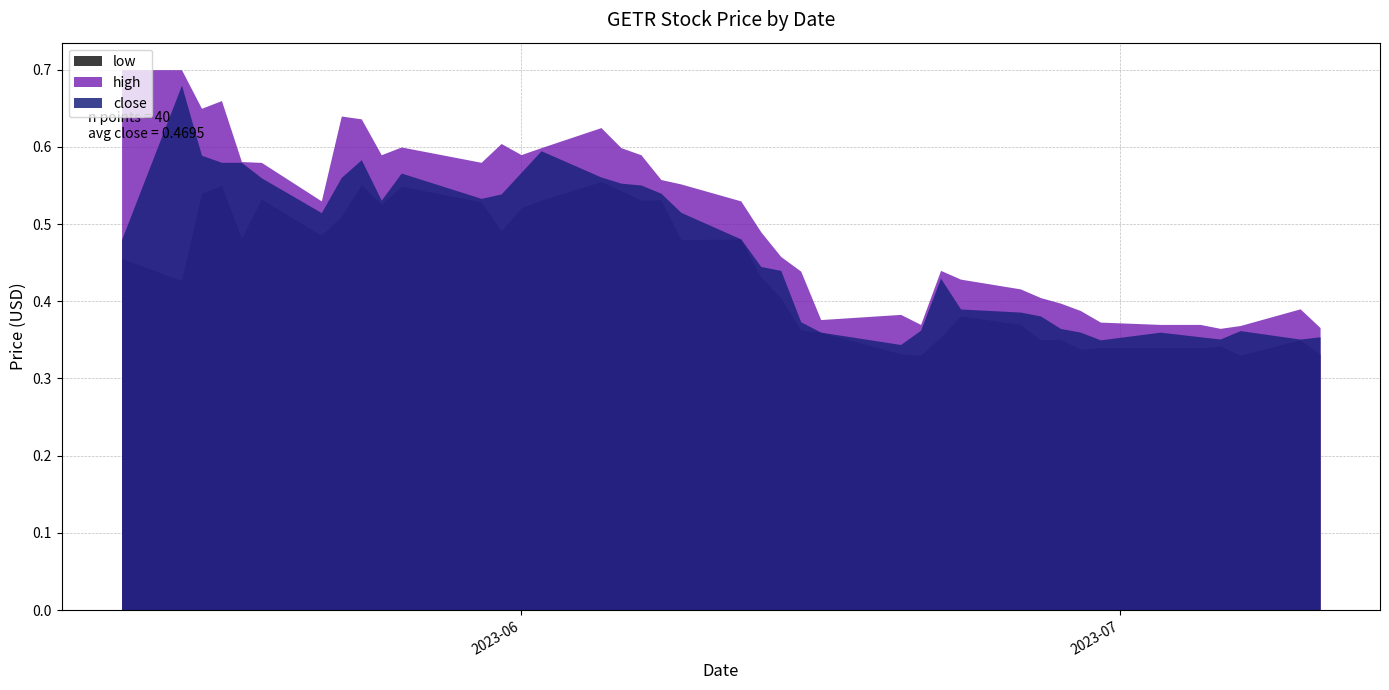

The value of low at 2023-07-03 is 0.3. True or false?

True